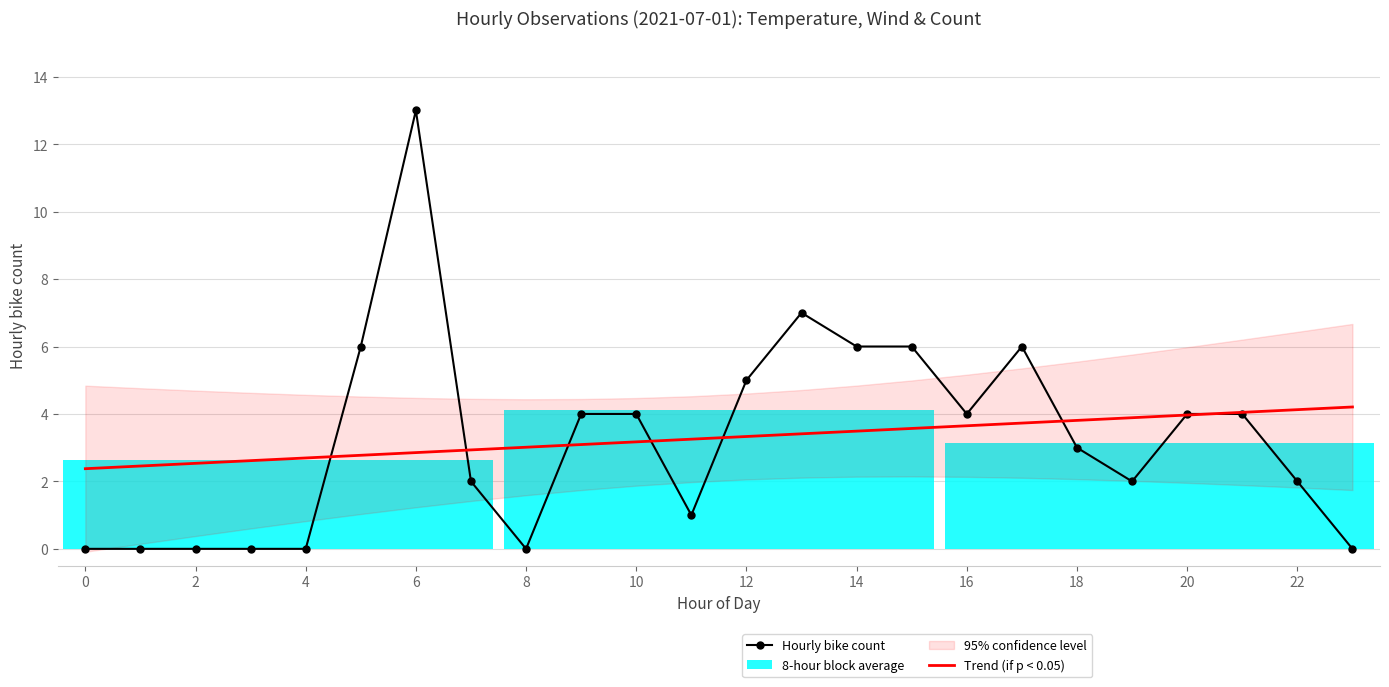

What is the maximum value for Trend (if p < 0.05)?

4.2